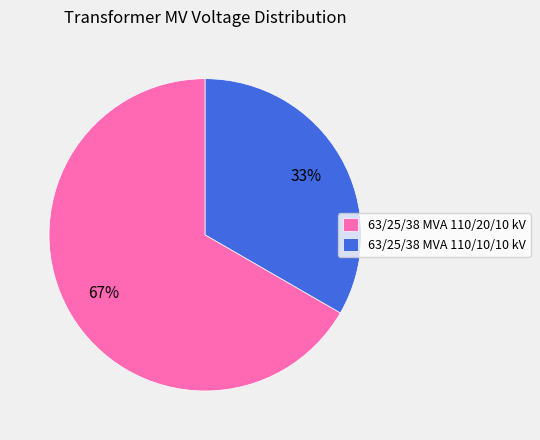

The 63/25/38 MVA 110/10/10 kV slice represents 33% of the pie. True or false?

True